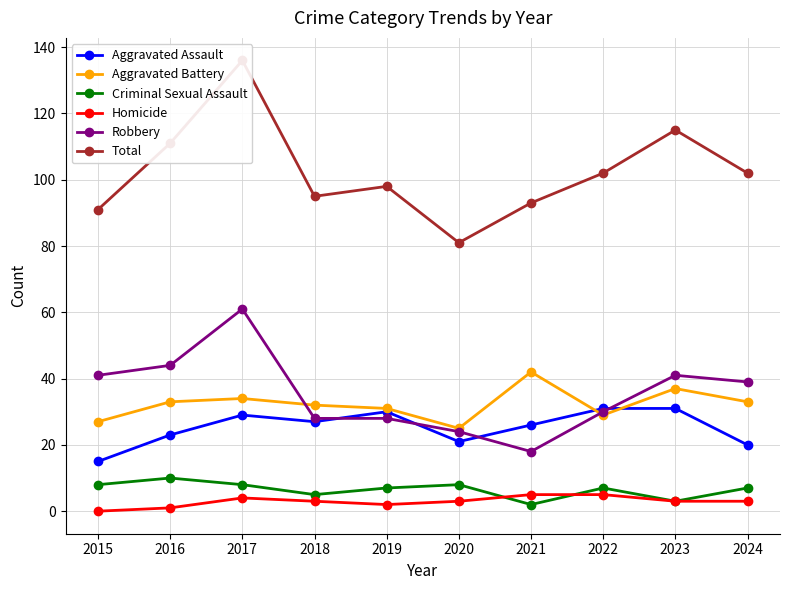

Reading left to right, list all the values displayed in this chart.

Aggravated Assault: 15	23	29	27	30	21	26	31	31	20
Aggravated Battery: 27	33	34	32	31	25	42	29	37	33
Criminal Sexual Assault: 8	10	8	5	7	8	2	7	3	7
Homicide: 0	1	4	3	2	3	5	5	3	3
Robbery: 41	44	61	28	28	24	18	30	41	39
Total: 91	111	136	95	98	81	93	102	115	102